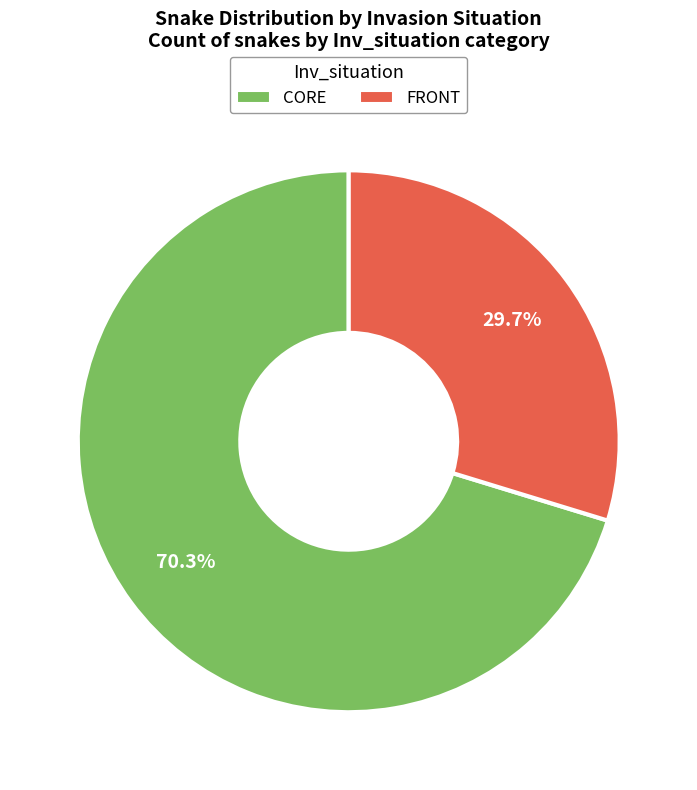

What is the ratio of the value at FRONT to the value at CORE?

0.4